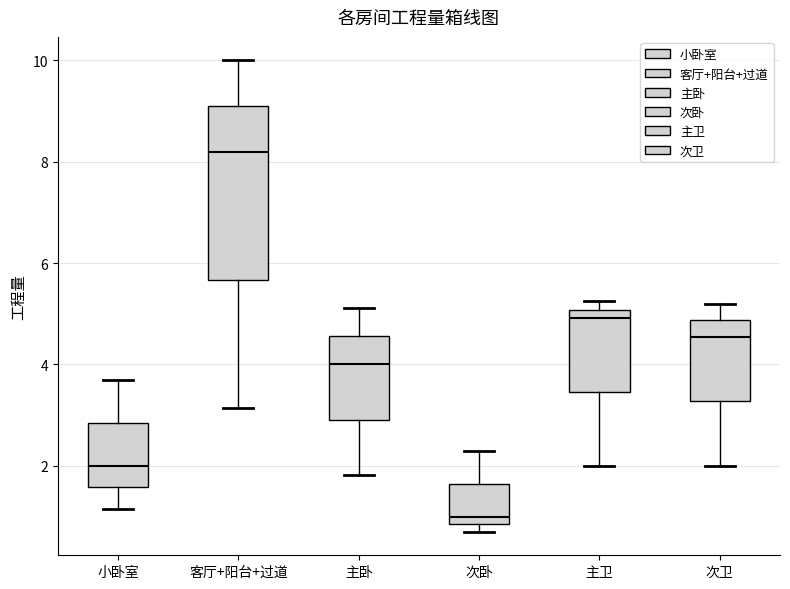

Reading left to right, transcribe this box plot: for each box, give where its median line is, the range the box spans, and where its two whiskers end, as read against the y-axis. The values are not printed on the chart, so give them approximately, as read against the axis.

小卧室: median 2.0, box 1.6 to 2.8, whiskers 1.2 to 3.8
客厅+阳台+过道: median 8.2, box 5.6 to 9.2, whiskers 3.2 to 10.0
主卧: median 4.0, box 3.0 to 4.6, whiskers 1.8 to 5.2
次卧: median 1.0, box 0.8 to 1.6, whiskers 0.8 (just below the box's lower edge) to 2.4
主卫: median 5.0 (just below the box's upper edge), box 3.4 to 5.0, whiskers 2.0 to 5.2
次卫: median 4.6, box 3.2 to 4.8, whiskers 2.0 to 5.2